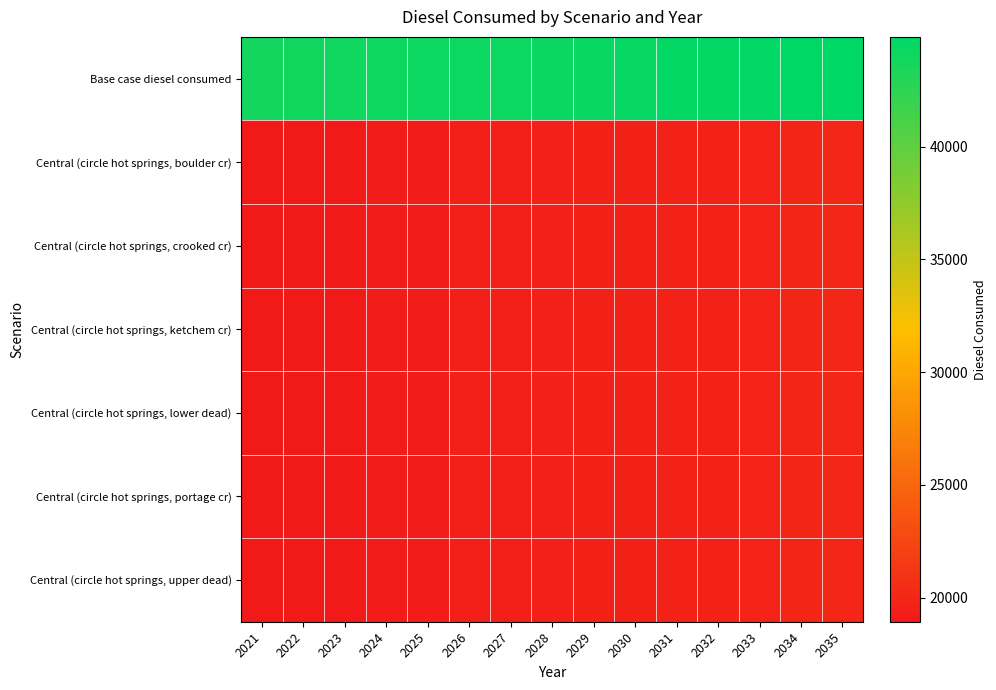

Reading left to right, what are all the values shown in this chart?

Base case diesel consumed: 2021=43807.1	2022=43895.2	2023=43983.4	2024=44071.5	2025=44159.6	2026=44247.8	2027=44247.8	2028=44335.9	2029=44424.1	2030=44512.2	2031=44600.3	2032=44600.3	2033=44688.5	2034=44776.6	2035=44864.8
Central (circle hot springs, boulder cr): 2021=18938.1	2022=19026.3	2023=19114.4	2024=19202.5	2025=19290.7	2026=19378.8	2027=19378.8	2028=19467.0	2029=19555.1	2030=19643.2	2031=19731.4	2032=19731.4	2033=19819.5	2034=19907.6	2035=19995.8
Central (circle hot springs, crooked cr): 2021=18938.1	2022=19026.3	2023=19114.4	2024=19202.5	2025=19290.7	2026=19378.8	2027=19378.8	2028=19467.0	2029=19555.1	2030=19643.2	2031=19731.4	2032=19731.4	2033=19819.5	2034=19907.6	2035=19995.8
Central (circle hot springs, ketchem cr): 2021=18938.1	2022=19026.3	2023=19114.4	2024=19202.5	2025=19290.7	2026=19378.8	2027=19378.8	2028=19467.0	2029=19555.1	2030=19643.2	2031=19731.4	2032=19731.4	2033=19819.5	2034=19907.6	2035=19995.8
Central (circle hot springs, lower dead): 2021=18938.1	2022=19026.3	2023=19114.4	2024=19202.5	2025=19290.7	2026=19378.8	2027=19378.8	2028=19467.0	2029=19555.1	2030=19643.2	2031=19731.4	2032=19731.4	2033=19819.5	2034=19907.6	2035=19995.8
Central (circle hot springs, portage cr): 2021=18938.1	2022=19026.3	2023=19114.4	2024=19202.5	2025=19290.7	2026=19378.8	2027=19378.8	2028=19467.0	2029=19555.1	2030=19643.2	2031=19731.4	2032=19731.4	2033=19819.5	2034=19907.6	2035=19995.8
Central (circle hot springs, upper dead): 2021=18938.1	2022=19026.3	2023=19114.4	2024=19202.5	2025=19290.7	2026=19378.8	2027=19378.8	2028=19467.0	2029=19555.1	2030=19643.2	2031=19731.4	2032=19731.4	2033=19819.5	2034=19907.6	2035=19995.8